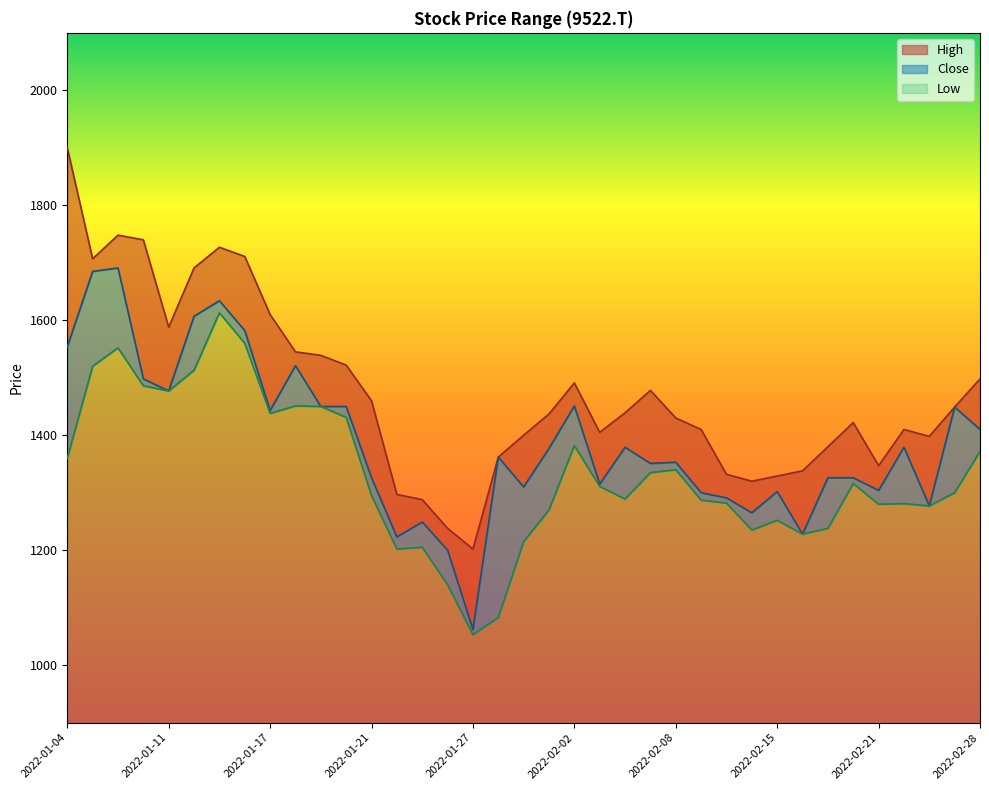

Reading left to right, transcribe all the data shown in this chart.

High: 2022-01-04=1900	2022-01-05=1707	2022-01-06=1748	2022-01-07=1740	2022-01-11=1588	2022-01-12=1691	2022-01-13=1727	2022-01-14=1711	2022-01-17=1610	2022-01-18=1545	2022-01-19=1539	2022-01-20=1522	2022-01-21=1460	2022-01-24=1297	2022-01-25=1288	2022-01-26=1238	2022-01-27=1202	2022-01-28=1362	2022-01-31=1400	2022-02-01=1437	2022-02-02=1491	2022-02-03=1405	2022-02-04=1439	2022-02-07=1478	2022-02-08=1430	2022-02-09=1410	2022-02-10=1332	2022-02-14=1320	2022-02-15=1329	2022-02-16=1338	2022-02-17=1380	2022-02-18=1422	2022-02-21=1347	2022-02-22=1410	2022-02-24=1398	2022-02-25=1449	2022-02-28=1498
Close: 2022-01-04=1554	2022-01-05=1685	2022-01-06=1691	2022-01-07=1498	2022-01-11=1477	2022-01-12=1607	2022-01-13=1634	2022-01-14=1582	2022-01-17=1443	2022-01-18=1521	2022-01-19=1450	2022-01-20=1450	2022-01-21=1326	2022-01-24=1223	2022-01-25=1249	2022-01-26=1200	2022-01-27=1062	2022-01-28=1362	2022-01-31=1310	2022-02-01=1377	2022-02-02=1451	2022-02-03=1315	2022-02-04=1379	2022-02-07=1351	2022-02-08=1353	2022-02-09=1300	2022-02-10=1291	2022-02-14=1265	2022-02-15=1302	2022-02-16=1228	2022-02-17=1326	2022-02-18=1326	2022-02-21=1304	2022-02-22=1379	2022-02-24=1277	2022-02-25=1449	2022-02-28=1410
Low: 2022-01-04=1360	2022-01-05=1520	2022-01-06=1552	2022-01-07=1486	2022-01-11=1477	2022-01-12=1513	2022-01-13=1613	2022-01-14=1560	2022-01-17=1438	2022-01-18=1451	2022-01-19=1450	2022-01-20=1431	2022-01-21=1295	2022-01-24=1202	2022-01-25=1205	2022-01-26=1140	2022-01-27=1053	2022-01-28=1083	2022-01-31=1215	2022-02-01=1270	2022-02-02=1382	2022-02-03=1311	2022-02-04=1289	2022-02-07=1335	2022-02-08=1340	2022-02-09=1287	2022-02-10=1282	2022-02-14=1235	2022-02-15=1252	2022-02-16=1228	2022-02-17=1238	2022-02-18=1316	2022-02-21=1280	2022-02-22=1281	2022-02-24=1277	2022-02-25=1300	2022-02-28=1372